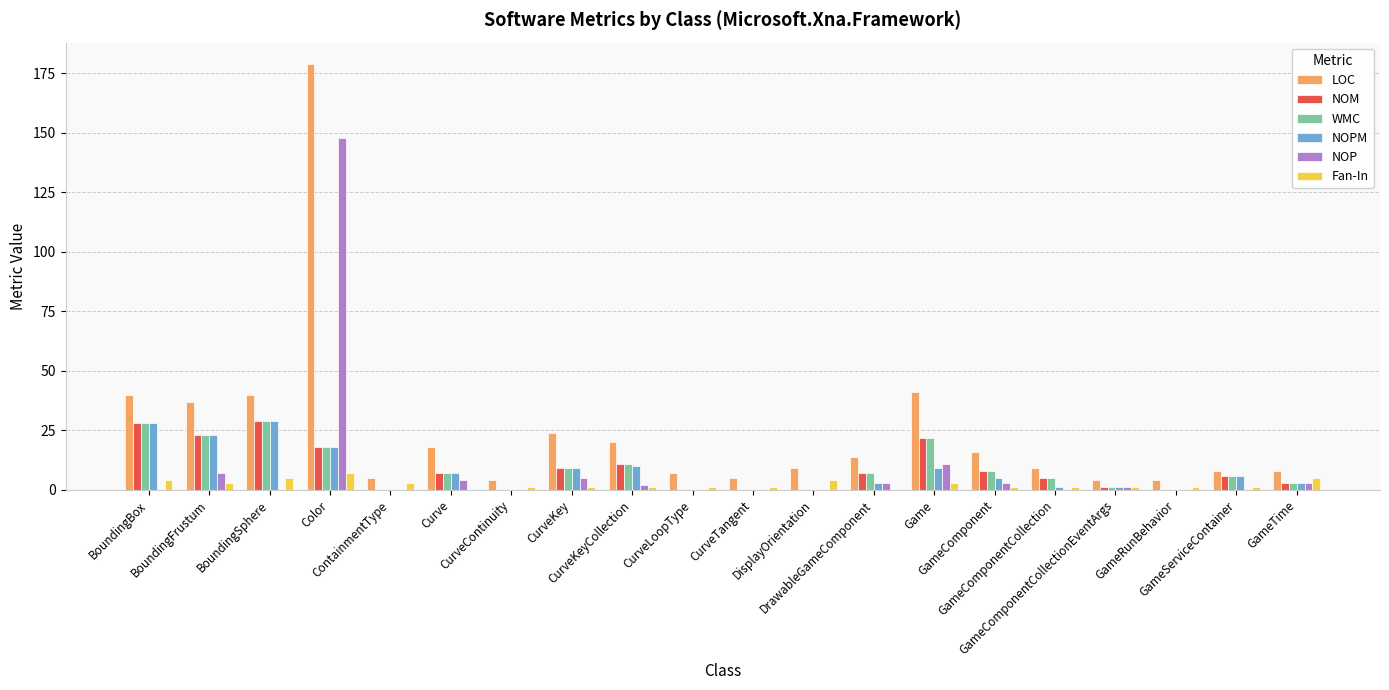

What is the maximum value shown in the chart?

179